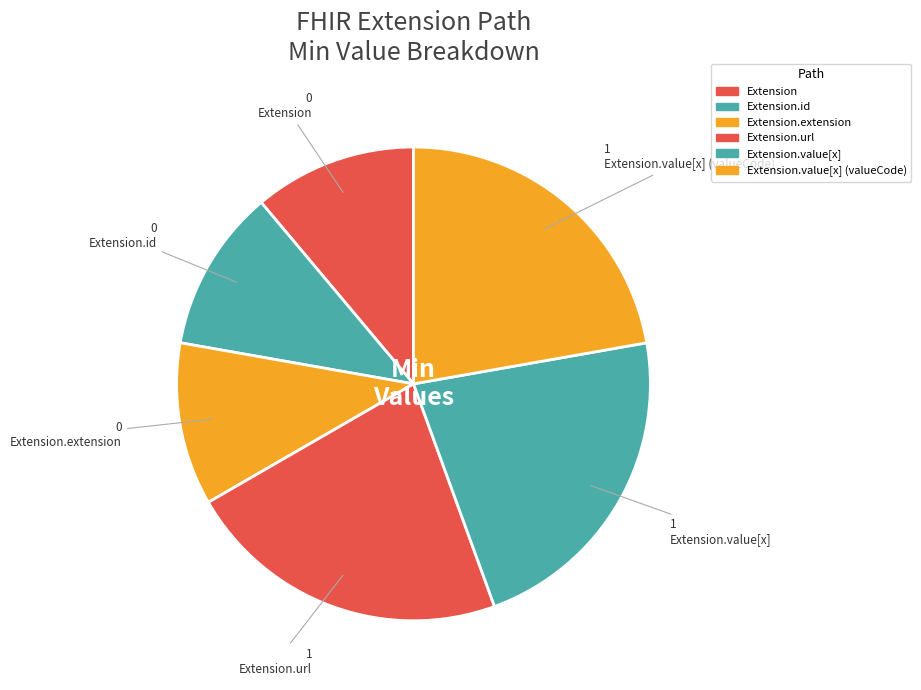

Count the number of slices in the pie.

6